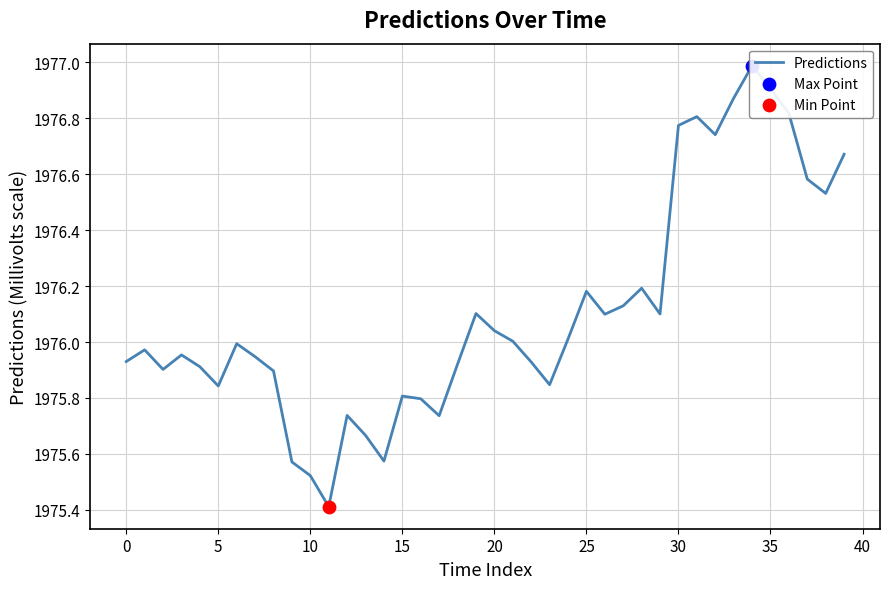

Between 34 and 38, which is larger?

34